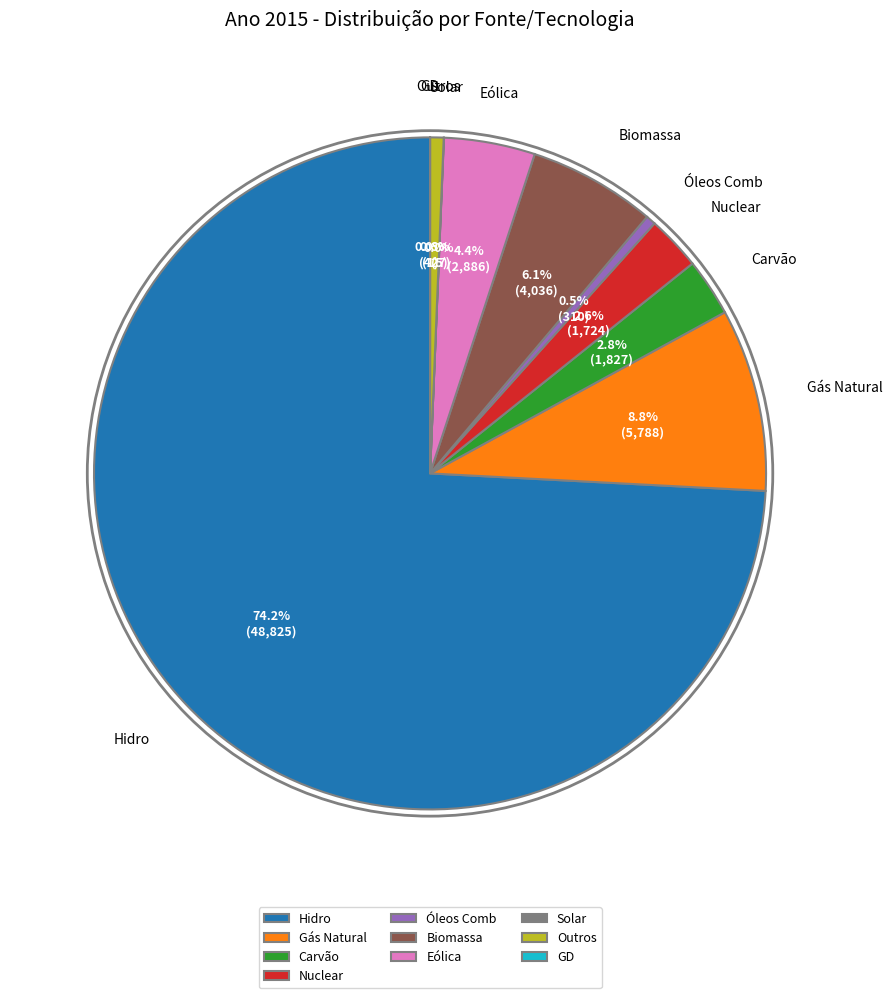

Approximately how many times larger is the value at Óleos Comb compared to Outros?

0.7